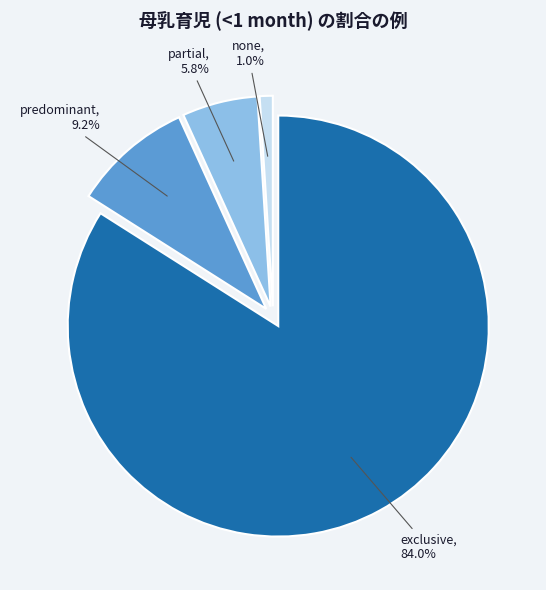

Is there a majority slice in this chart?

Yes